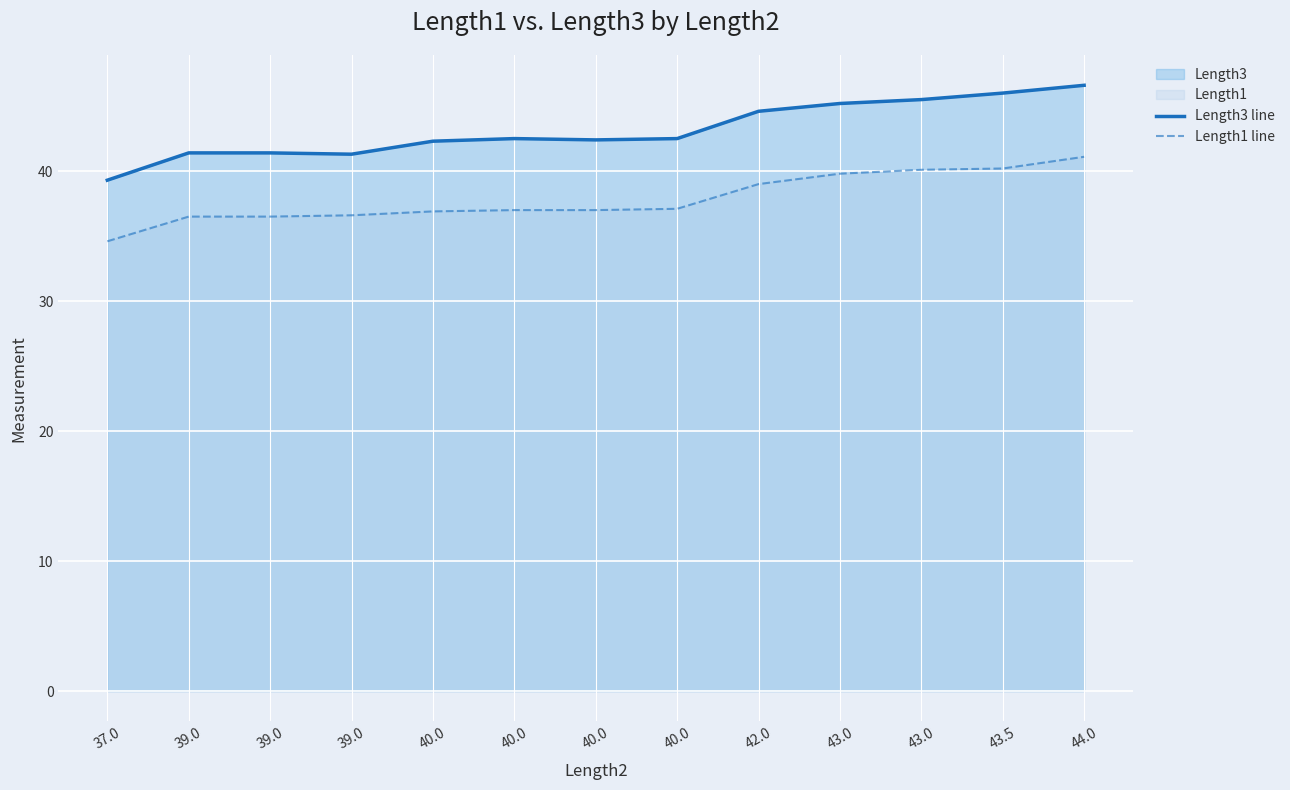

What is the minimum value shown in the chart?

34.6